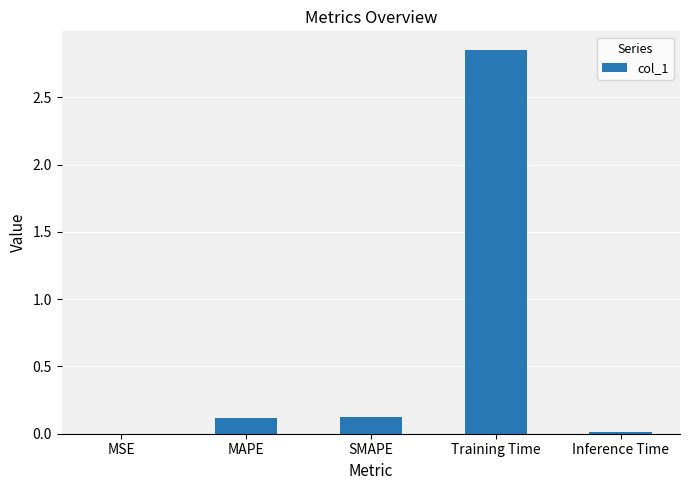

What is the average value?

0.6